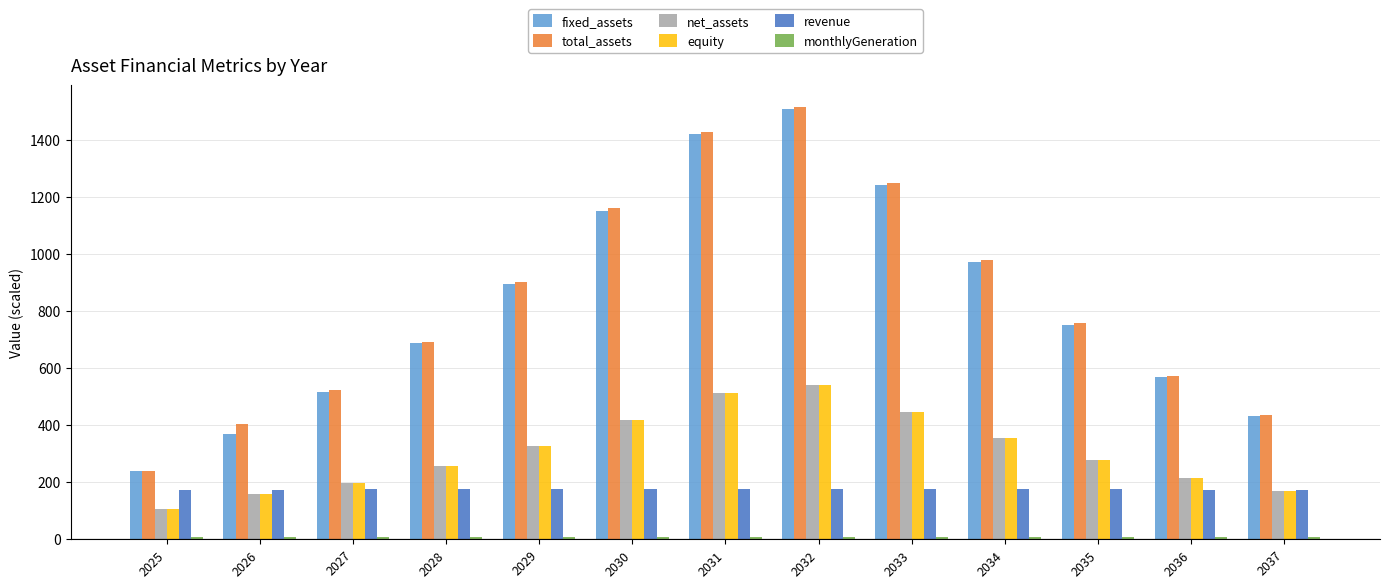

The net_assets series shows 511.0 at 2031. True or false?

True